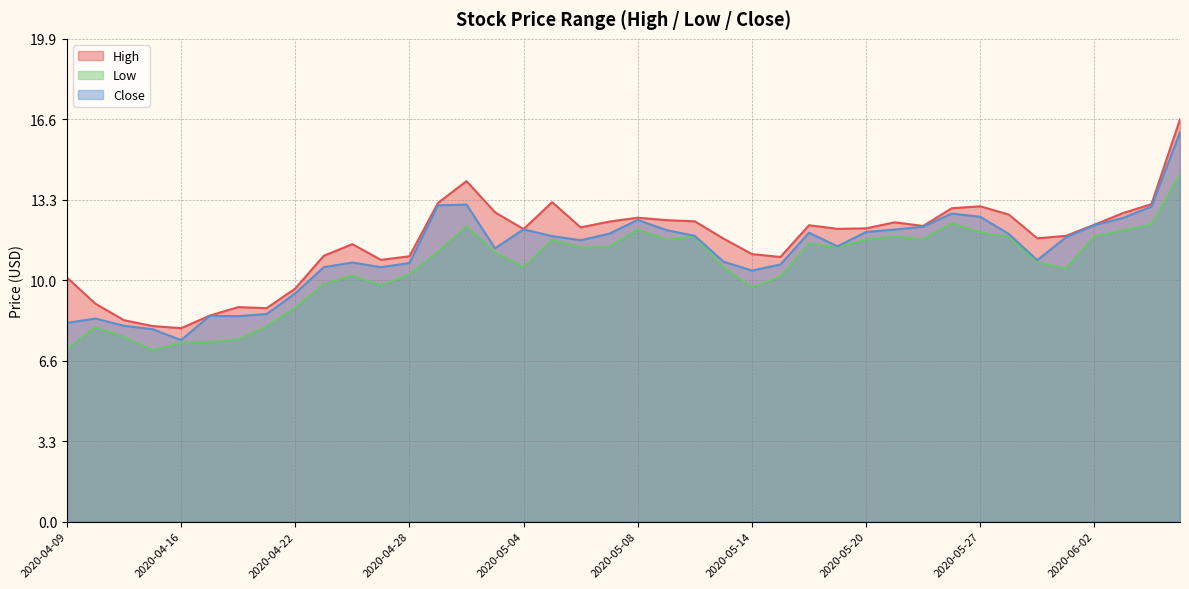

In Low, how many points are lower than both neighbors (excluding endpoints)?

9